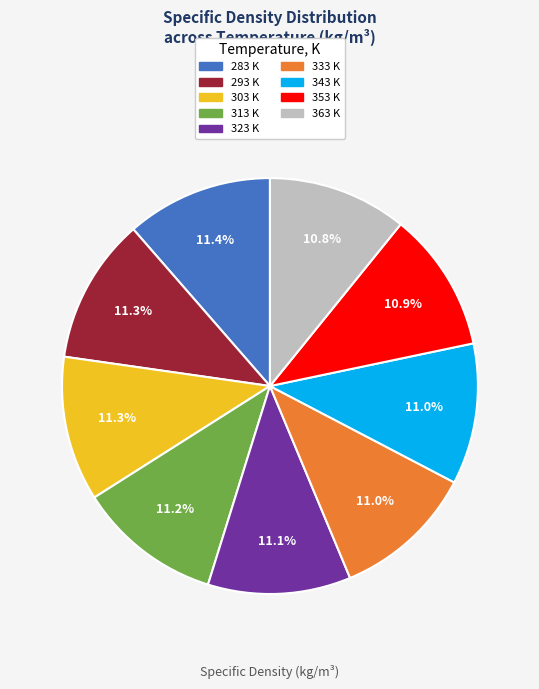

Approximately how many times larger is the value at 293 K compared to 323 K?

1.0